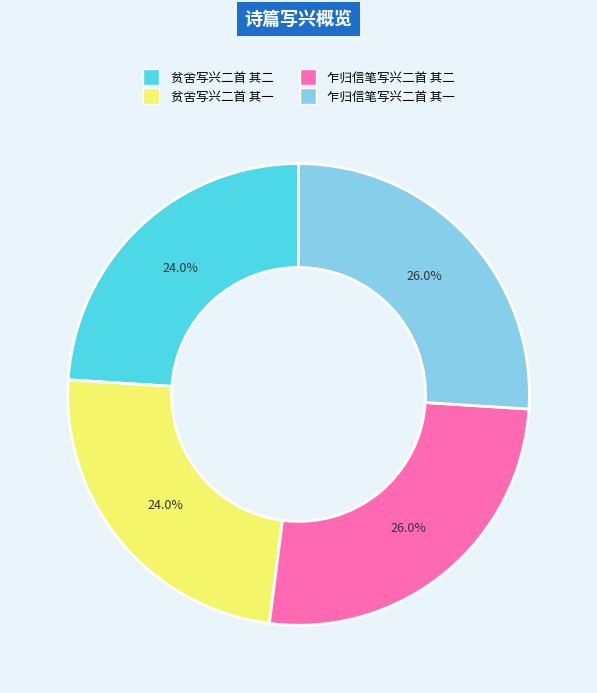

Approximately how many times larger is the value at 贫舍写兴二首 其一 compared to 乍归信笔写兴二首 其二?

0.9